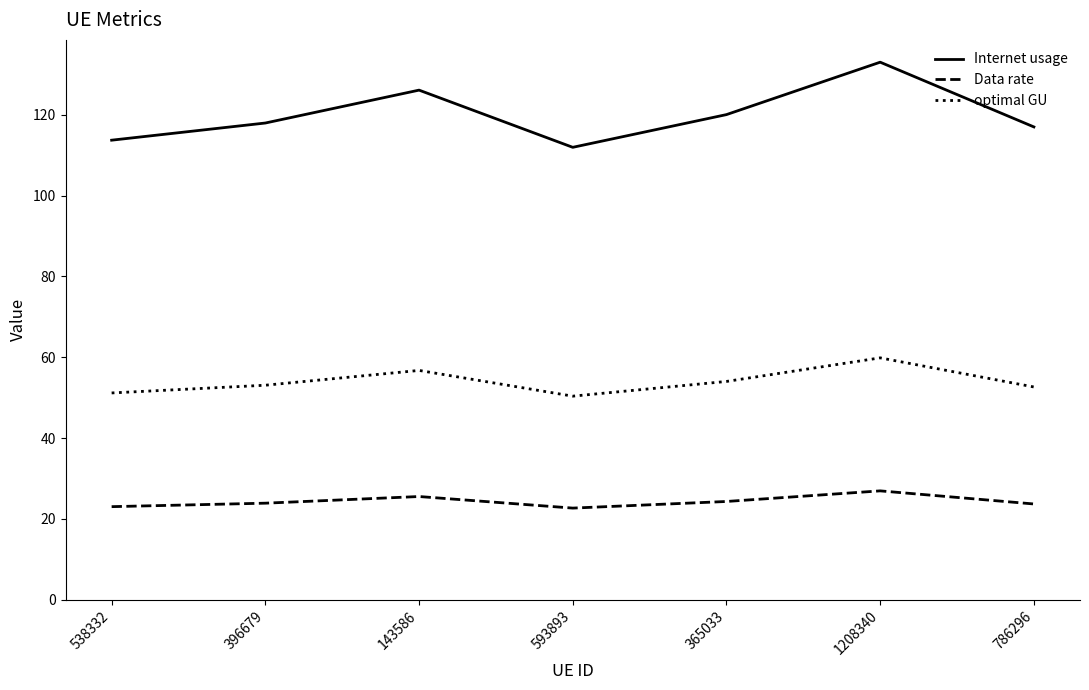

What is the approximate value of Internet usage at 593893?

112.0